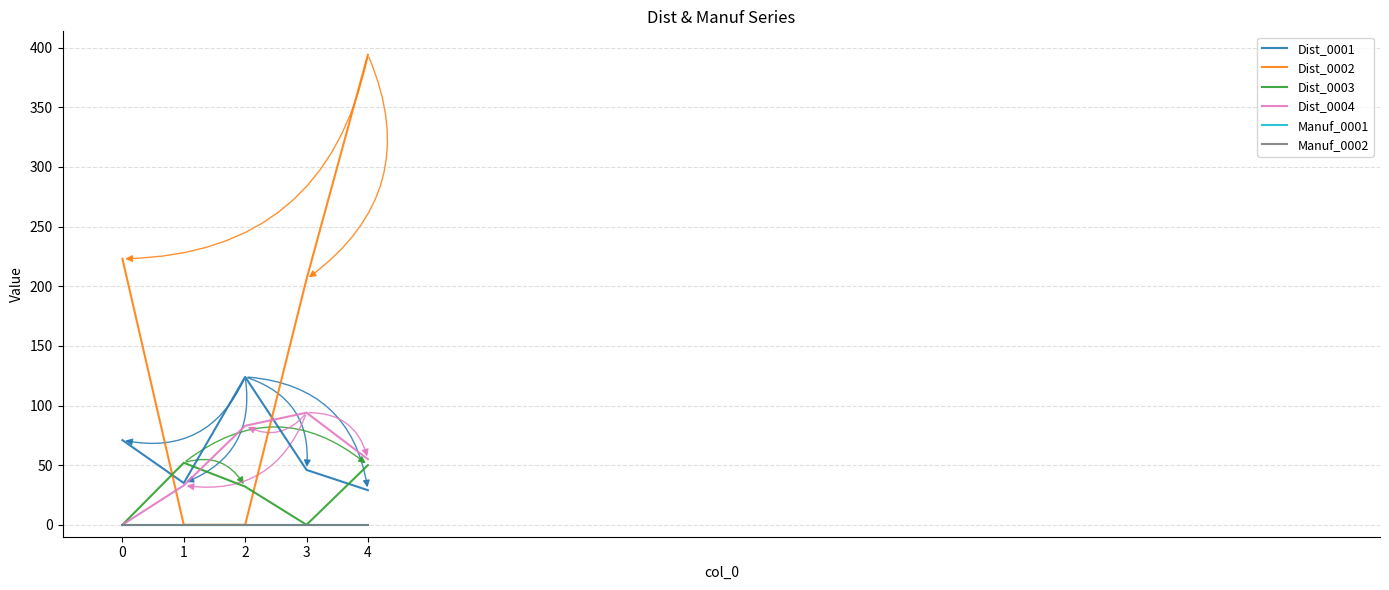

Is this an area chart (filled region under the line)?

No